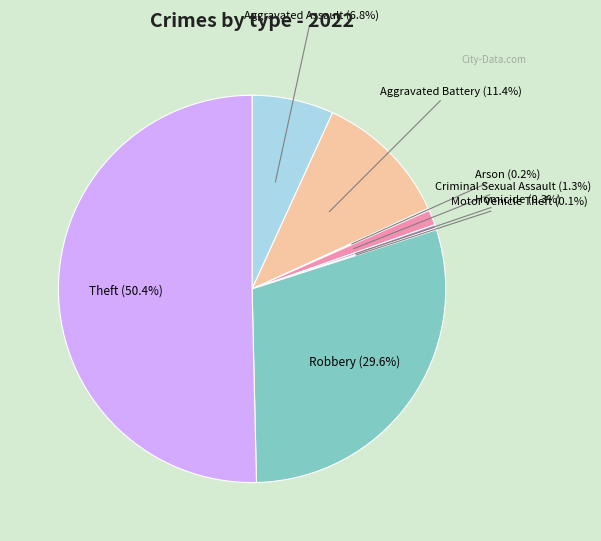

How many slices are in this pie chart?

8